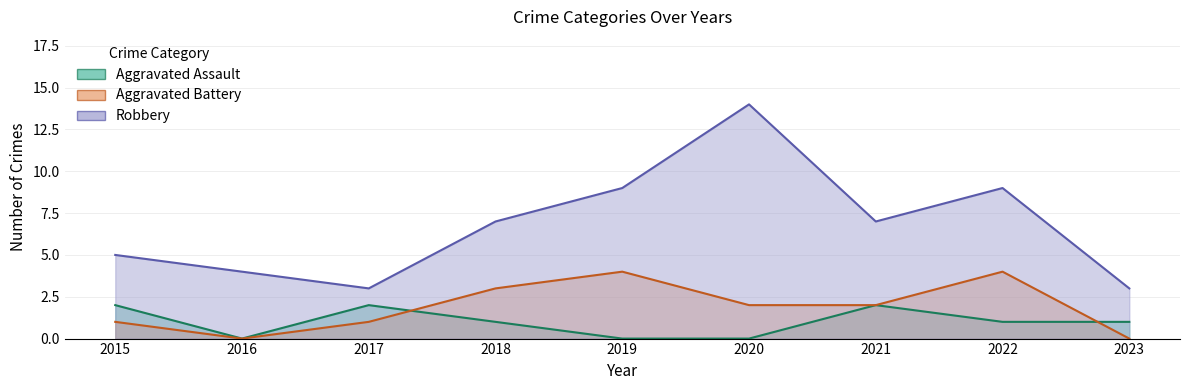

Reading right to left, what are all the values shown in this chart?

Aggravated Assault: 2023=1	2022=1	2021=2	2020=0	2019=0	2018=1	2017=2	2016=0	2015=2
Aggravated Battery: 2023=0	2022=4	2021=2	2020=2	2019=4	2018=3	2017=1	2016=0	2015=1
Robbery: 2023=3	2022=9	2021=7	2020=14	2019=9	2018=7	2017=3	2016=4	2015=5